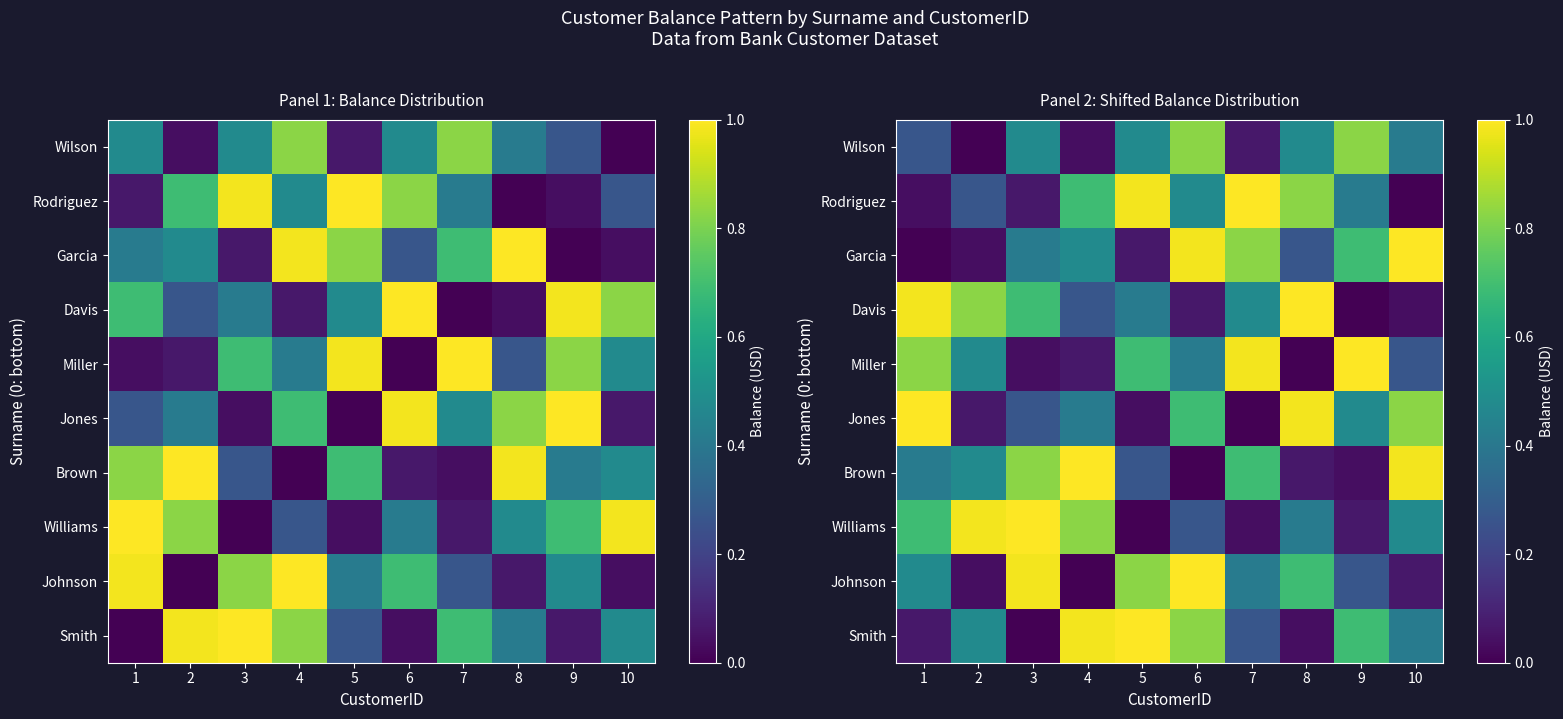

Which series has the largest range (max minus min)?

Smith